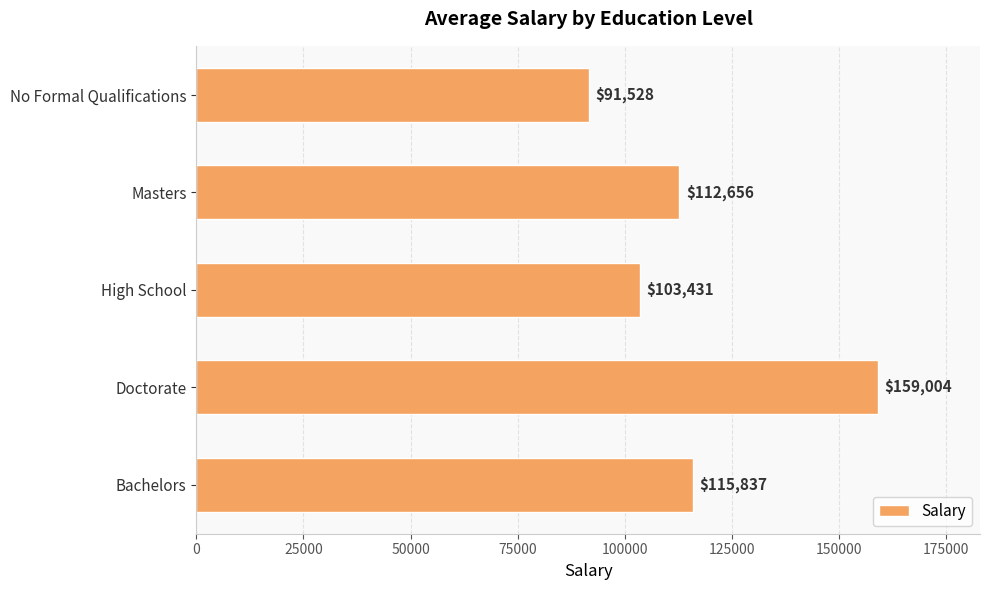

Approximately how many times larger is the value at No Formal Qualifications compared to Bachelors?

0.8